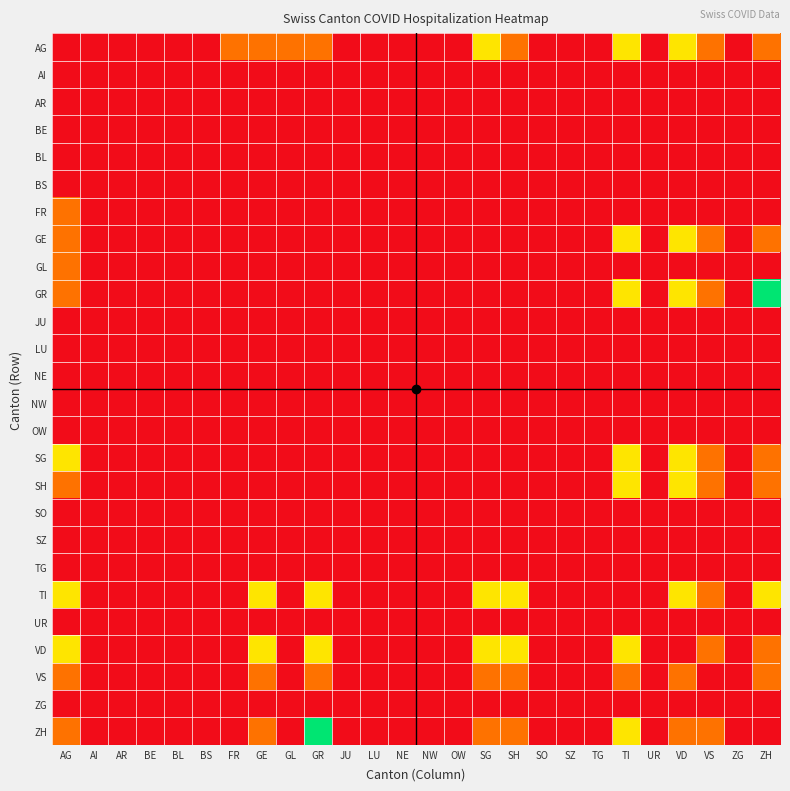

Reading left to right, what are all the values shown in this chart?

AG: AG=0	AI=0	AR=0	BE=0	BL=0	BS=0	FR=1	GE=1	GL=1	GR=1	JU=0	LU=0	NE=0	NW=0	OW=0	SG=2	SH=1	SO=0	SZ=0	TG=0	TI=2	UR=0	VD=2	VS=1	ZG=0	ZH=1
AI: AG=0	AI=0	AR=0	BE=0	BL=0	BS=0	FR=0	GE=0	GL=0	GR=0	JU=0	LU=0	NE=0	NW=0	OW=0	SG=0	SH=0	SO=0	SZ=0	TG=0	TI=0	UR=0	VD=0	VS=0	ZG=0	ZH=0
AR: AG=0	AI=0	AR=0	BE=0	BL=0	BS=0	FR=0	GE=0	GL=0	GR=0	JU=0	LU=0	NE=0	NW=0	OW=0	SG=0	SH=0	SO=0	SZ=0	TG=0	TI=0	UR=0	VD=0	VS=0	ZG=0	ZH=0
BE: AG=0	AI=0	AR=0	BE=0	BL=0	BS=0	FR=0	GE=0	GL=0	GR=0	JU=0	LU=0	NE=0	NW=0	OW=0	SG=0	SH=0	SO=0	SZ=0	TG=0	TI=0	UR=0	VD=0	VS=0	ZG=0	ZH=0
BL: AG=0	AI=0	AR=0	BE=0	BL=0	BS=0	FR=0	GE=0	GL=0	GR=0	JU=0	LU=0	NE=0	NW=0	OW=0	SG=0	SH=0	SO=0	SZ=0	TG=0	TI=0	UR=0	VD=0	VS=0	ZG=0	ZH=0
BS: AG=0	AI=0	AR=0	BE=0	BL=0	BS=0	FR=0	GE=0	GL=0	GR=0	JU=0	LU=0	NE=0	NW=0	OW=0	SG=0	SH=0	SO=0	SZ=0	TG=0	TI=0	UR=0	VD=0	VS=0	ZG=0	ZH=0
FR: AG=1	AI=0	AR=0	BE=0	BL=0	BS=0	FR=0	GE=0	GL=0	GR=0	JU=0	LU=0	NE=0	NW=0	OW=0	SG=0	SH=0	SO=0	SZ=0	TG=0	TI=0	UR=0	VD=0	VS=0	ZG=0	ZH=0
GE: AG=1	AI=0	AR=0	BE=0	BL=0	BS=0	FR=0	GE=0	GL=0	GR=0	JU=0	LU=0	NE=0	NW=0	OW=0	SG=0	SH=0	SO=0	SZ=0	TG=0	TI=2	UR=0	VD=2	VS=1	ZG=0	ZH=1
GL: AG=1	AI=0	AR=0	BE=0	BL=0	BS=0	FR=0	GE=0	GL=0	GR=0	JU=0	LU=0	NE=0	NW=0	OW=0	SG=0	SH=0	SO=0	SZ=0	TG=0	TI=0	UR=0	VD=0	VS=0	ZG=0	ZH=0
GR: AG=1	AI=0	AR=0	BE=0	BL=0	BS=0	FR=0	GE=0	GL=0	GR=0	JU=0	LU=0	NE=0	NW=0	OW=0	SG=0	SH=0	SO=0	SZ=0	TG=0	TI=2	UR=0	VD=2	VS=1	ZG=0	ZH=3
JU: AG=0	AI=0	AR=0	BE=0	BL=0	BS=0	FR=0	GE=0	GL=0	GR=0	JU=0	LU=0	NE=0	NW=0	OW=0	SG=0	SH=0	SO=0	SZ=0	TG=0	TI=0	UR=0	VD=0	VS=0	ZG=0	ZH=0
LU: AG=0	AI=0	AR=0	BE=0	BL=0	BS=0	FR=0	GE=0	GL=0	GR=0	JU=0	LU=0	NE=0	NW=0	OW=0	SG=0	SH=0	SO=0	SZ=0	TG=0	TI=0	UR=0	VD=0	VS=0	ZG=0	ZH=0
NE: AG=0	AI=0	AR=0	BE=0	BL=0	BS=0	FR=0	GE=0	GL=0	GR=0	JU=0	LU=0	NE=0	NW=0	OW=0	SG=0	SH=0	SO=0	SZ=0	TG=0	TI=0	UR=0	VD=0	VS=0	ZG=0	ZH=0
NW: AG=0	AI=0	AR=0	BE=0	BL=0	BS=0	FR=0	GE=0	GL=0	GR=0	JU=0	LU=0	NE=0	NW=0	OW=0	SG=0	SH=0	SO=0	SZ=0	TG=0	TI=0	UR=0	VD=0	VS=0	ZG=0	ZH=0
OW: AG=0	AI=0	AR=0	BE=0	BL=0	BS=0	FR=0	GE=0	GL=0	GR=0	JU=0	LU=0	NE=0	NW=0	OW=0	SG=0	SH=0	SO=0	SZ=0	TG=0	TI=0	UR=0	VD=0	VS=0	ZG=0	ZH=0
SG: AG=2	AI=0	AR=0	BE=0	BL=0	BS=0	FR=0	GE=0	GL=0	GR=0	JU=0	LU=0	NE=0	NW=0	OW=0	SG=0	SH=0	SO=0	SZ=0	TG=0	TI=2	UR=0	VD=2	VS=1	ZG=0	ZH=1
SH: AG=1	AI=0	AR=0	BE=0	BL=0	BS=0	FR=0	GE=0	GL=0	GR=0	JU=0	LU=0	NE=0	NW=0	OW=0	SG=0	SH=0	SO=0	SZ=0	TG=0	TI=2	UR=0	VD=2	VS=1	ZG=0	ZH=1
SO: AG=0	AI=0	AR=0	BE=0	BL=0	BS=0	FR=0	GE=0	GL=0	GR=0	JU=0	LU=0	NE=0	NW=0	OW=0	SG=0	SH=0	SO=0	SZ=0	TG=0	TI=0	UR=0	VD=0	VS=0	ZG=0	ZH=0
SZ: AG=0	AI=0	AR=0	BE=0	BL=0	BS=0	FR=0	GE=0	GL=0	GR=0	JU=0	LU=0	NE=0	NW=0	OW=0	SG=0	SH=0	SO=0	SZ=0	TG=0	TI=0	UR=0	VD=0	VS=0	ZG=0	ZH=0
TG: AG=0	AI=0	AR=0	BE=0	BL=0	BS=0	FR=0	GE=0	GL=0	GR=0	JU=0	LU=0	NE=0	NW=0	OW=0	SG=0	SH=0	SO=0	SZ=0	TG=0	TI=0	UR=0	VD=0	VS=0	ZG=0	ZH=0
TI: AG=2	AI=0	AR=0	BE=0	BL=0	BS=0	FR=0	GE=2	GL=0	GR=2	JU=0	LU=0	NE=0	NW=0	OW=0	SG=2	SH=2	SO=0	SZ=0	TG=0	TI=0	UR=0	VD=2	VS=1	ZG=0	ZH=2
UR: AG=0	AI=0	AR=0	BE=0	BL=0	BS=0	FR=0	GE=0	GL=0	GR=0	JU=0	LU=0	NE=0	NW=0	OW=0	SG=0	SH=0	SO=0	SZ=0	TG=0	TI=0	UR=0	VD=0	VS=0	ZG=0	ZH=0
VD: AG=2	AI=0	AR=0	BE=0	BL=0	BS=0	FR=0	GE=2	GL=0	GR=2	JU=0	LU=0	NE=0	NW=0	OW=0	SG=2	SH=2	SO=0	SZ=0	TG=0	TI=2	UR=0	VD=0	VS=1	ZG=0	ZH=1
VS: AG=1	AI=0	AR=0	BE=0	BL=0	BS=0	FR=0	GE=1	GL=0	GR=1	JU=0	LU=0	NE=0	NW=0	OW=0	SG=1	SH=1	SO=0	SZ=0	TG=0	TI=1	UR=0	VD=1	VS=0	ZG=0	ZH=1
ZG: AG=0	AI=0	AR=0	BE=0	BL=0	BS=0	FR=0	GE=0	GL=0	GR=0	JU=0	LU=0	NE=0	NW=0	OW=0	SG=0	SH=0	SO=0	SZ=0	TG=0	TI=0	UR=0	VD=0	VS=0	ZG=0	ZH=0
ZH: AG=1	AI=0	AR=0	BE=0	BL=0	BS=0	FR=0	GE=1	GL=0	GR=3	JU=0	LU=0	NE=0	NW=0	OW=0	SG=1	SH=1	SO=0	SZ=0	TG=0	TI=2	UR=0	VD=1	VS=1	ZG=0	ZH=0